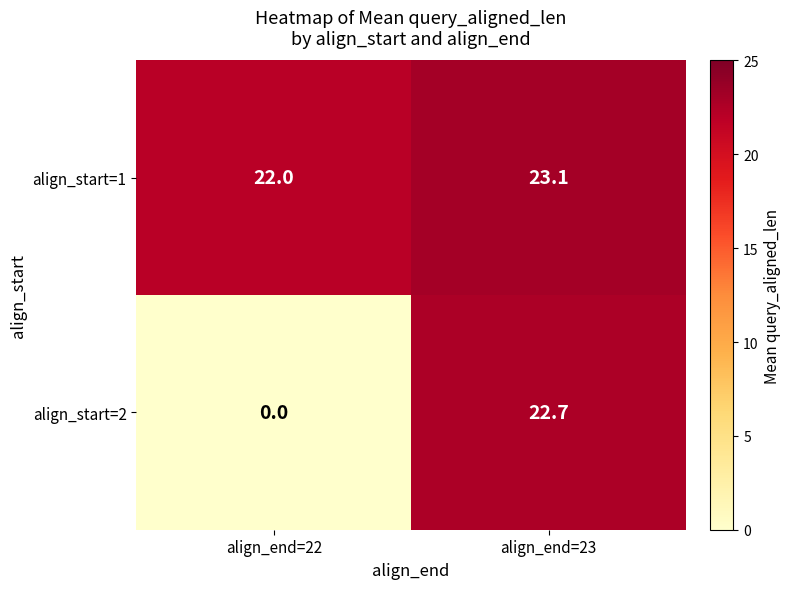

How many values in the align_start=2 series exceed 22?

1